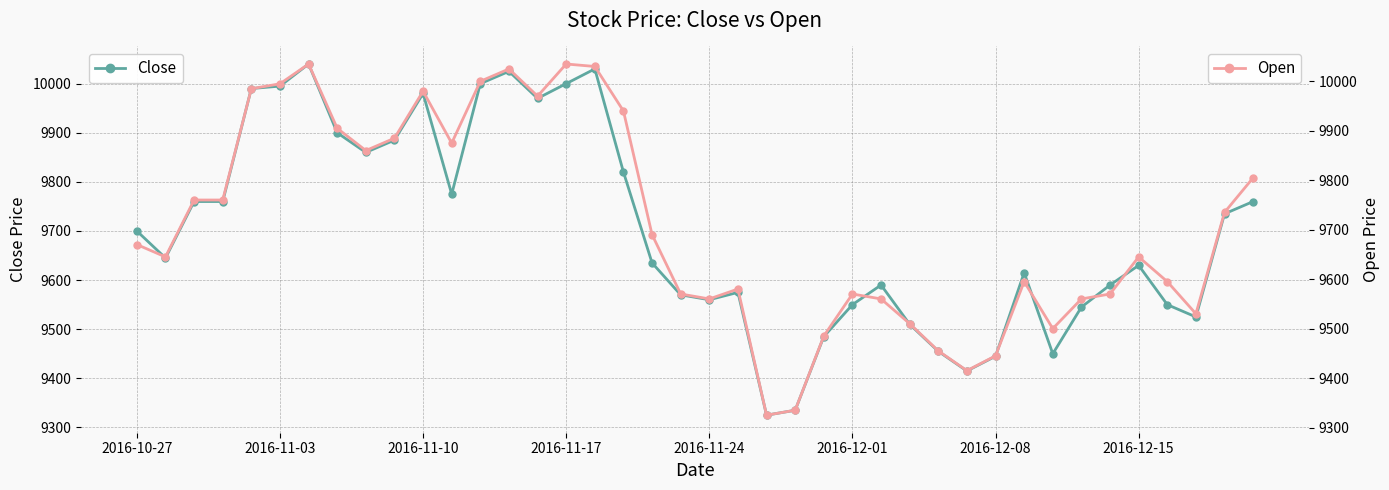

List the series in order of their peak value, highest first.

Close, Open